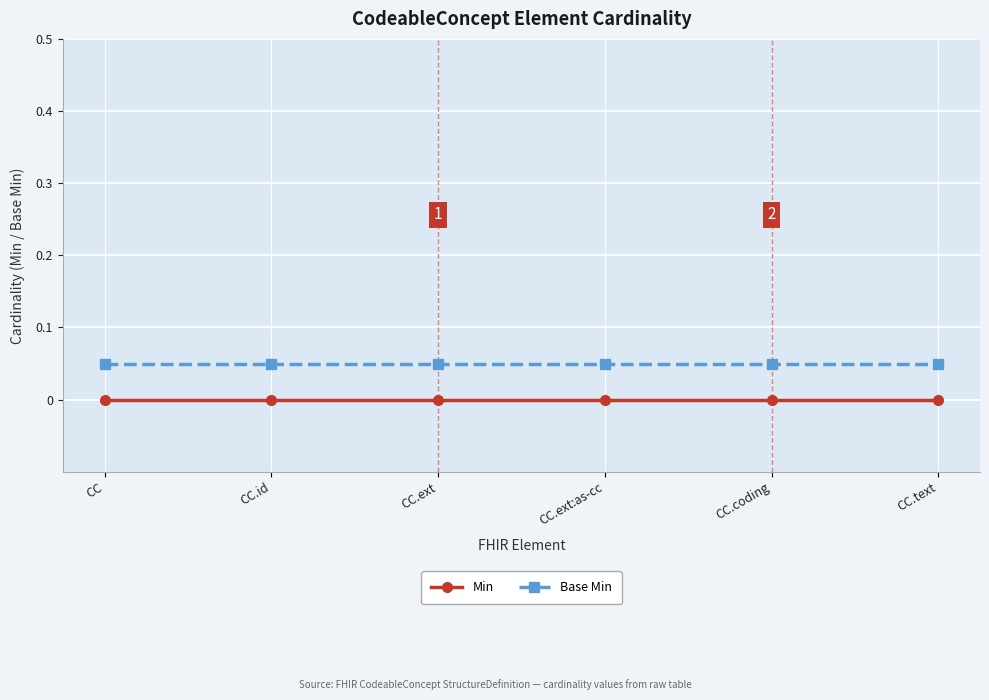

What is the label of the 6th point from the left?

CC.text